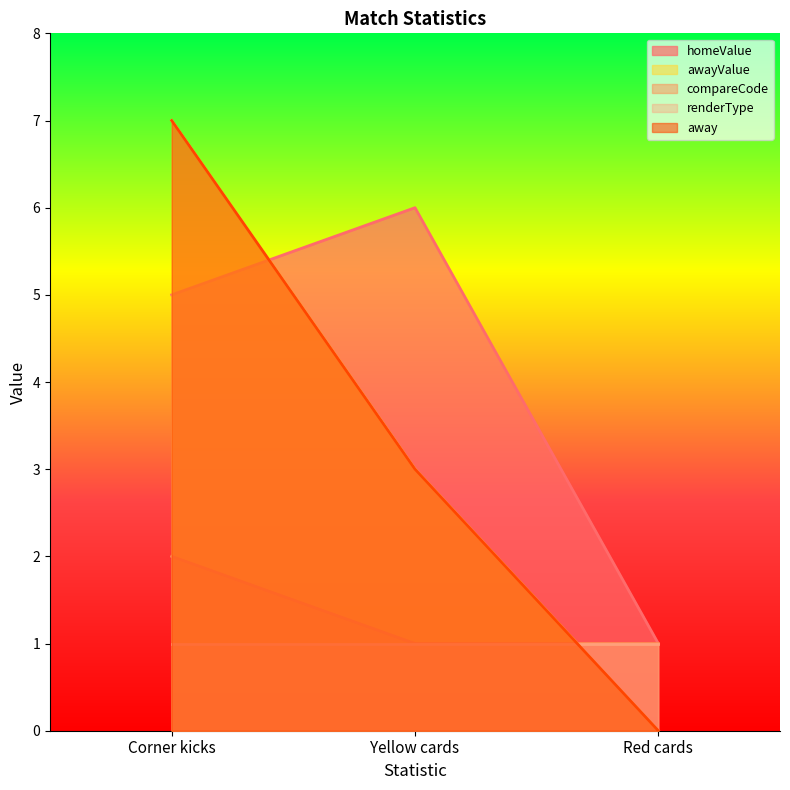

What position from the left is Red cards?

3